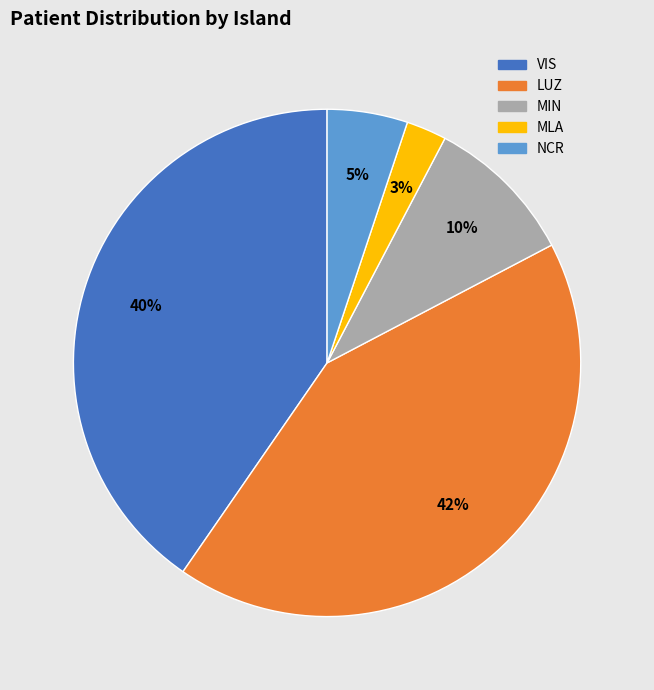

Between MLA and NCR, which is larger?

NCR